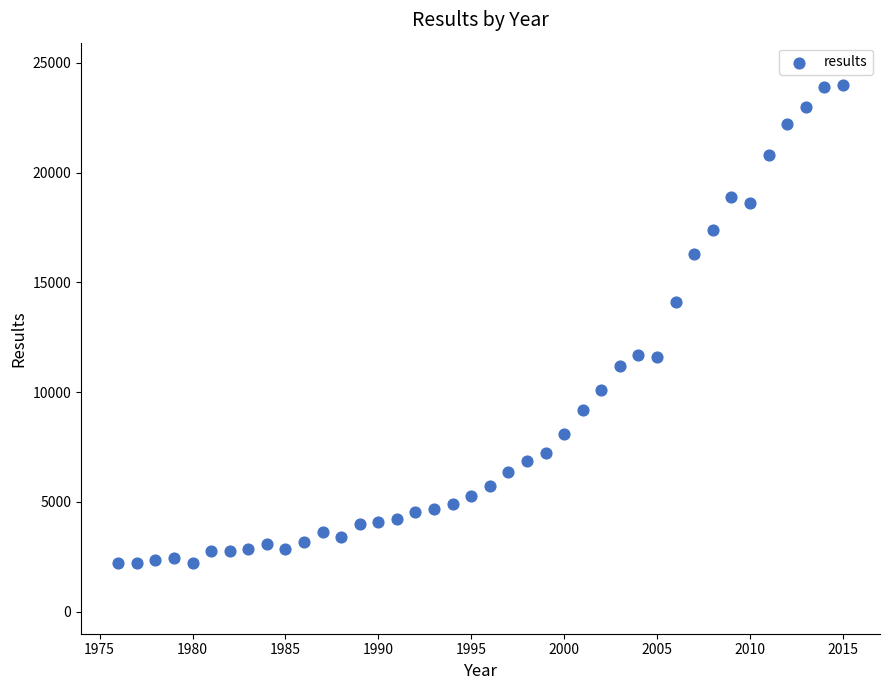

What Y value in the scatter plot is closest to 13100?

14100